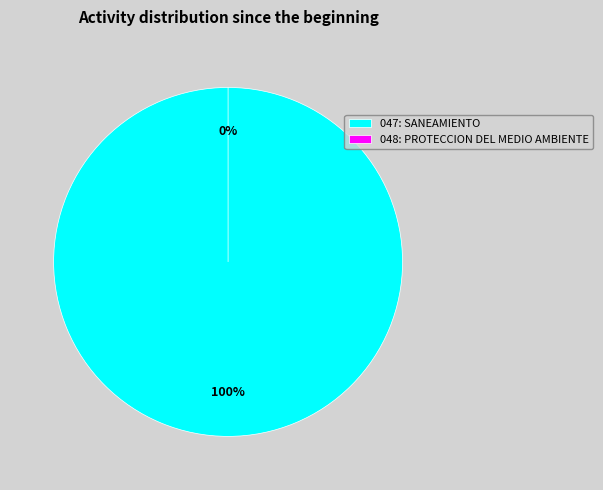

To the nearest percent, what is the average slice percentage?

50%